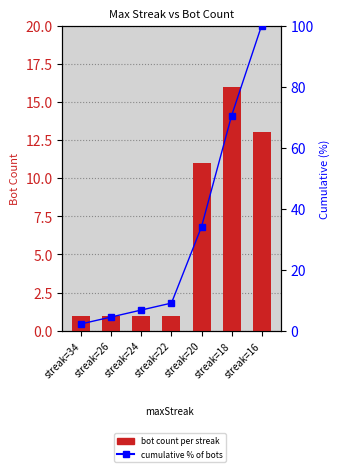

Which category has the highest value in the Cumulative % series?

streak=16